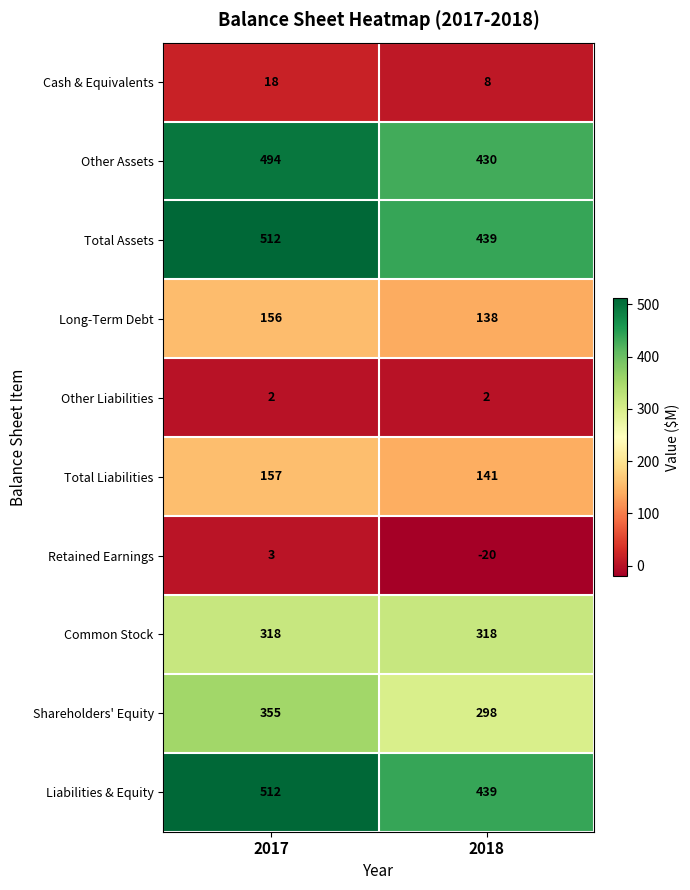

The value of Liabilities & Equity at 2017 is 512. True or false?

True